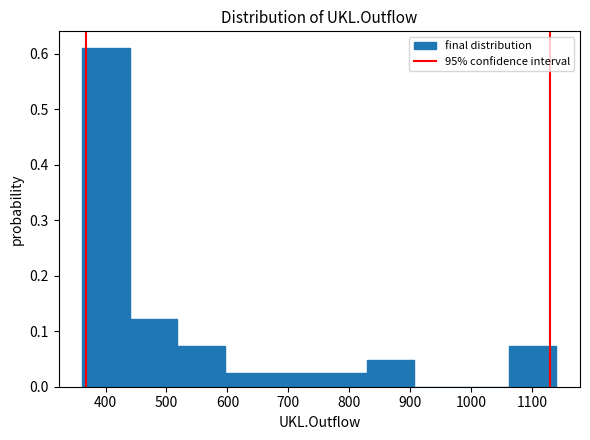

Over which range of the x-axis is the bar tallest?

360 to 440